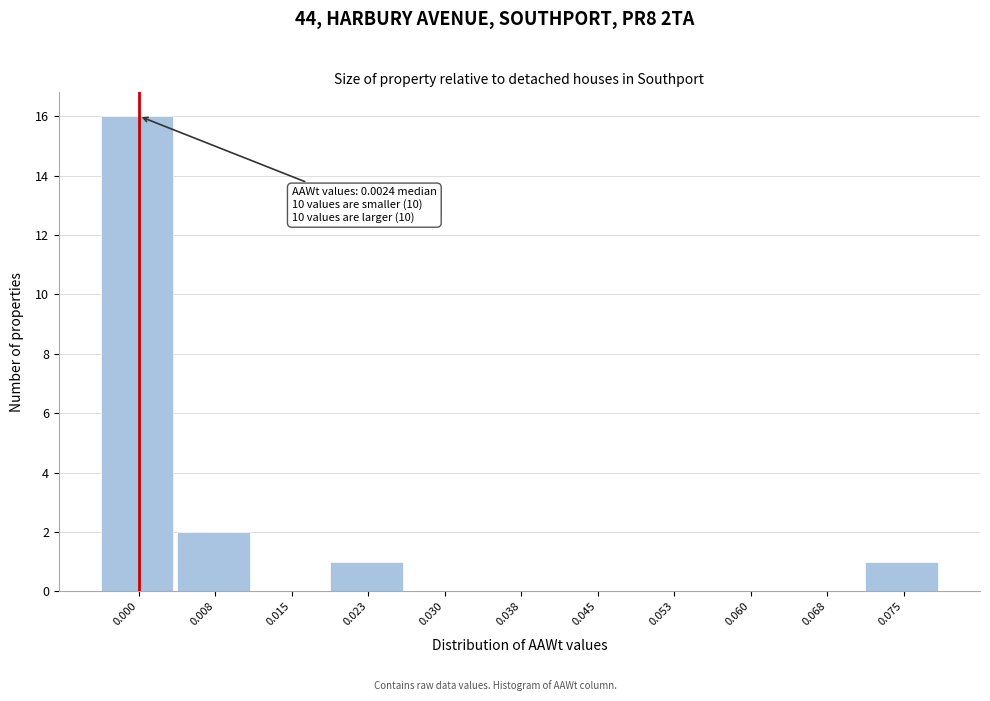

Reading right to left, what are all the values shown in this chart?

0.075=1	0.068=0	0.060=0	0.053=0	0.045=0	0.038=0	0.030=0	0.023=1	0.015=0	0.008=2	0.000=16